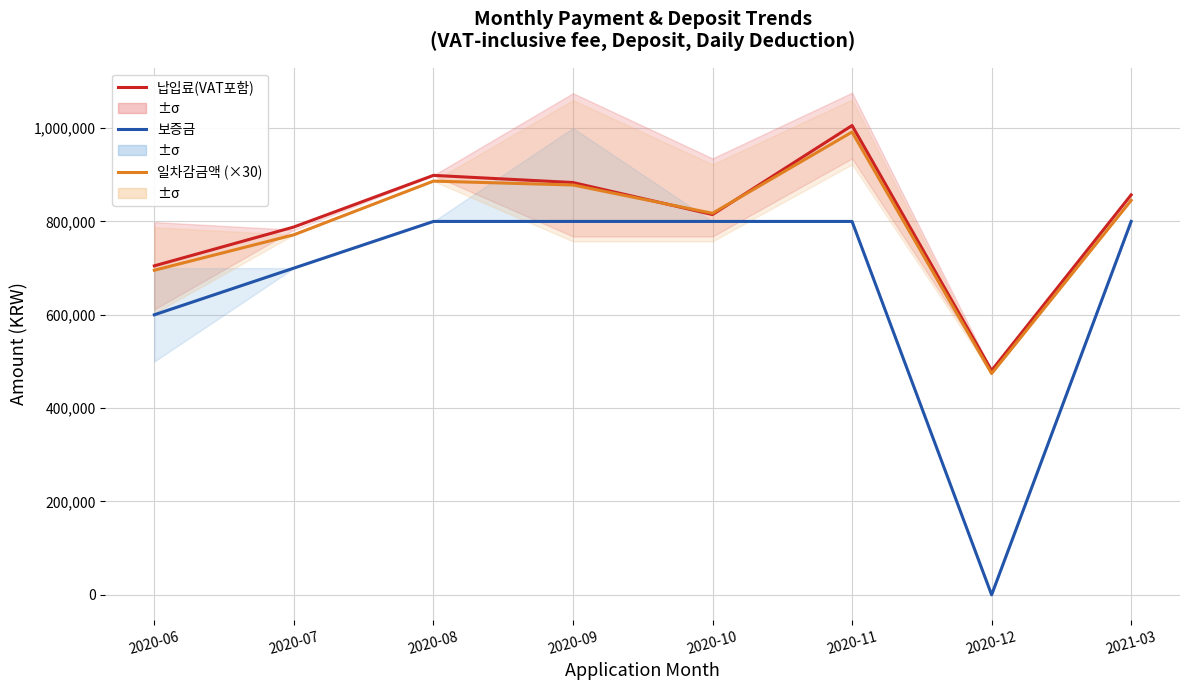

How many distinct data groups are displayed?

3